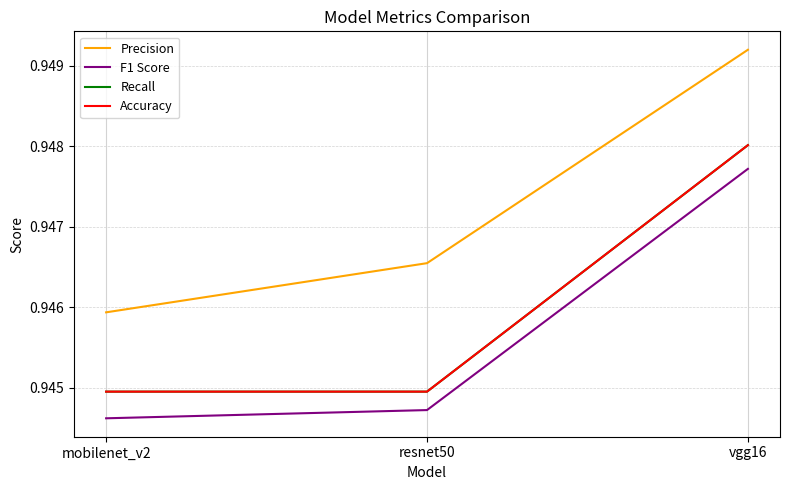

What is the minimum value for F1 Score?

0.9